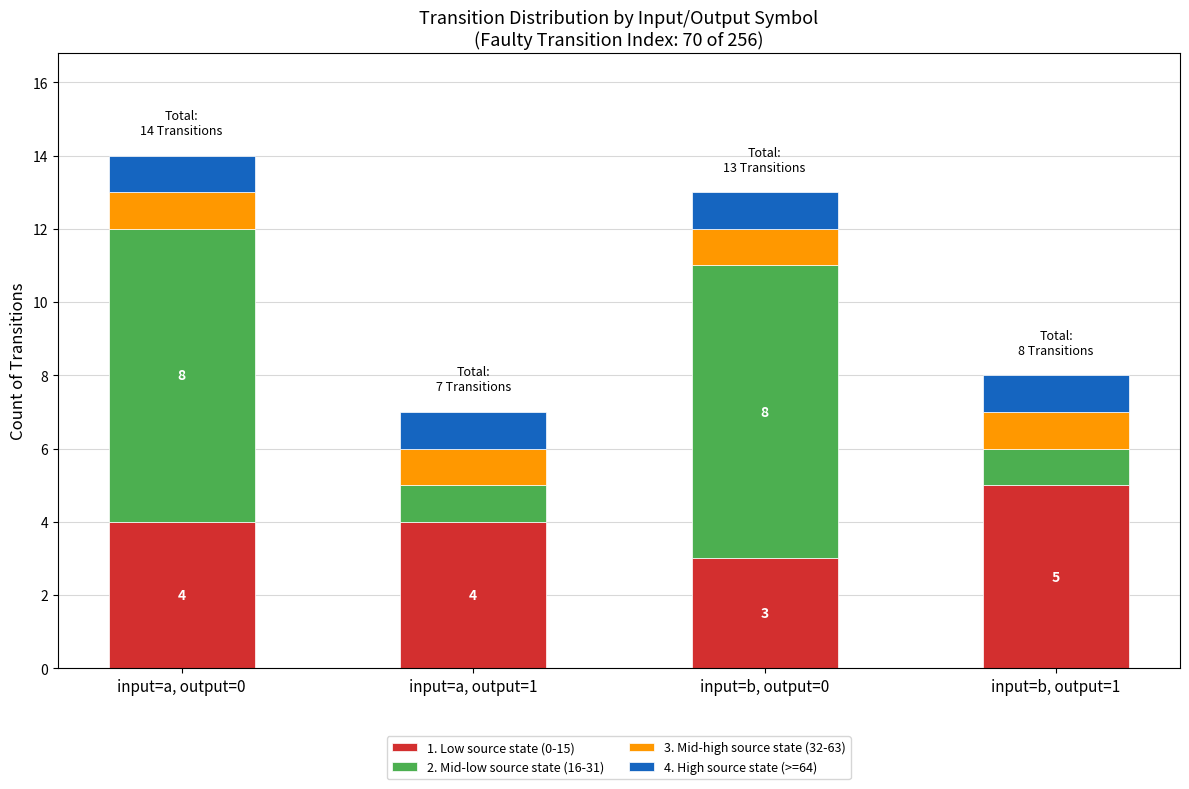

Does the chart contain any negative values?

No